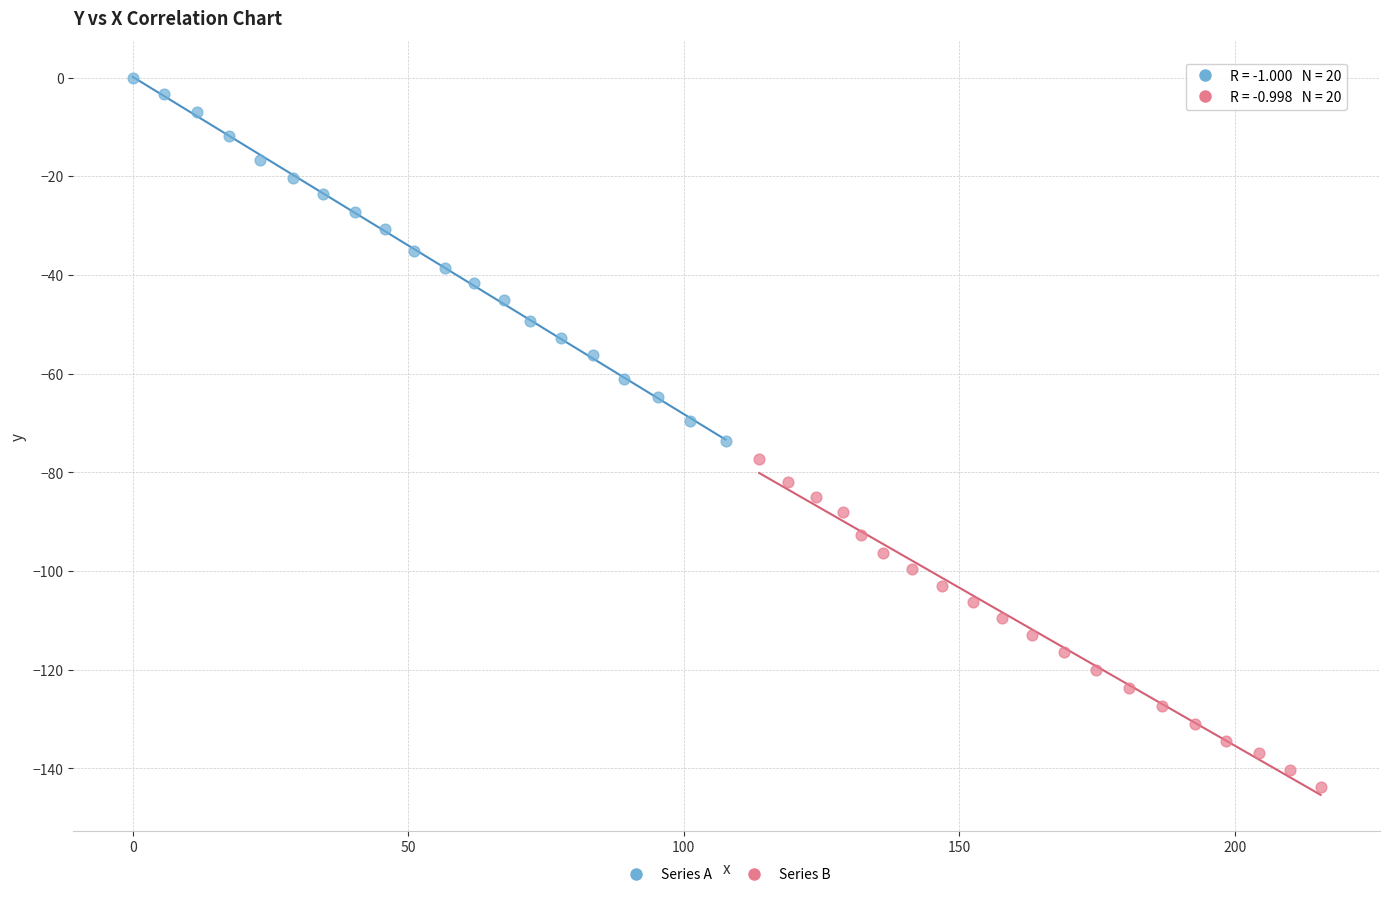

Which series contains the highest Y value?

Series A